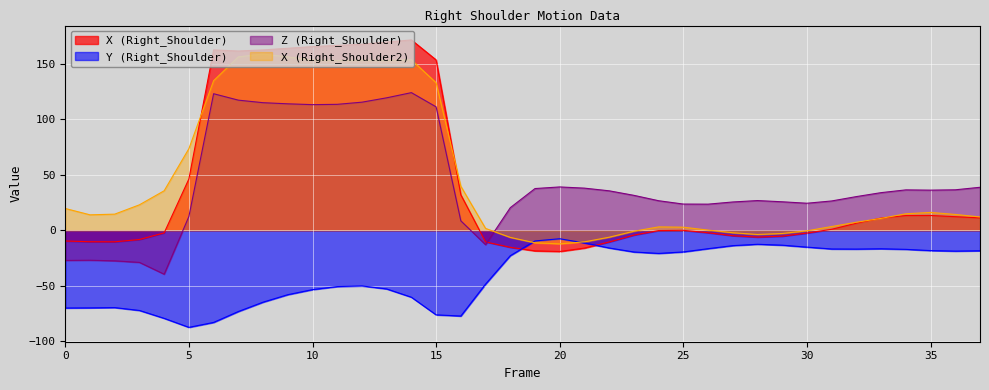

True or false: X (Right_Shoulder) has more than 1 points higher than both neighbors.

True